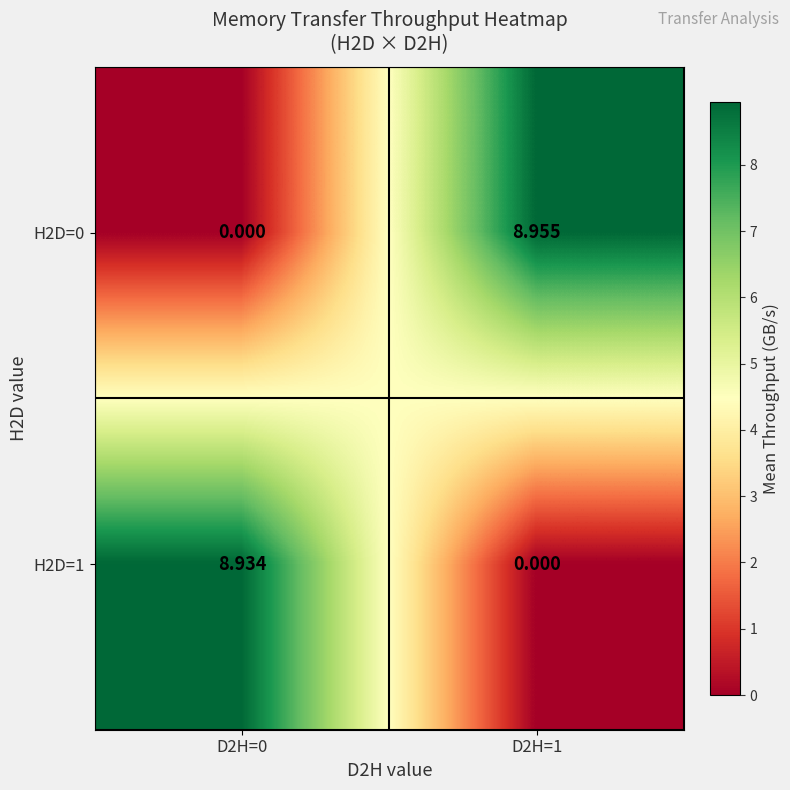

Is the value of H2D=0 at D2H=1 greater than the value of H2D=1 at D2H=0?

Yes